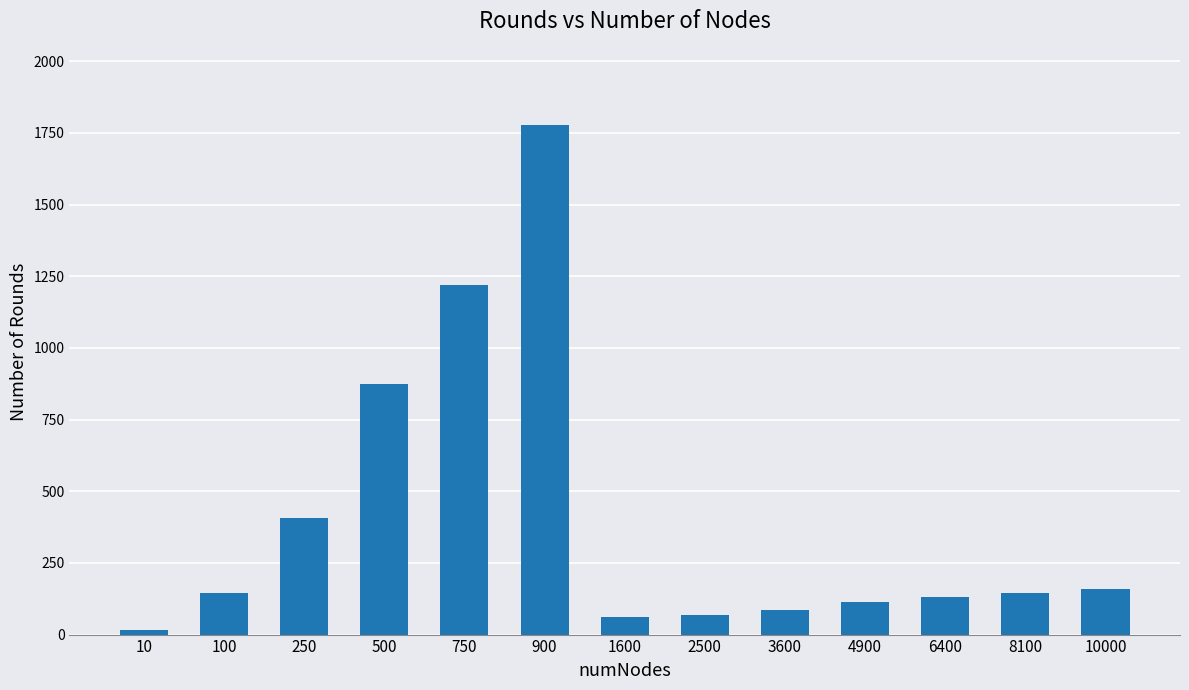

True or false: the data shows 16 at 10.

True